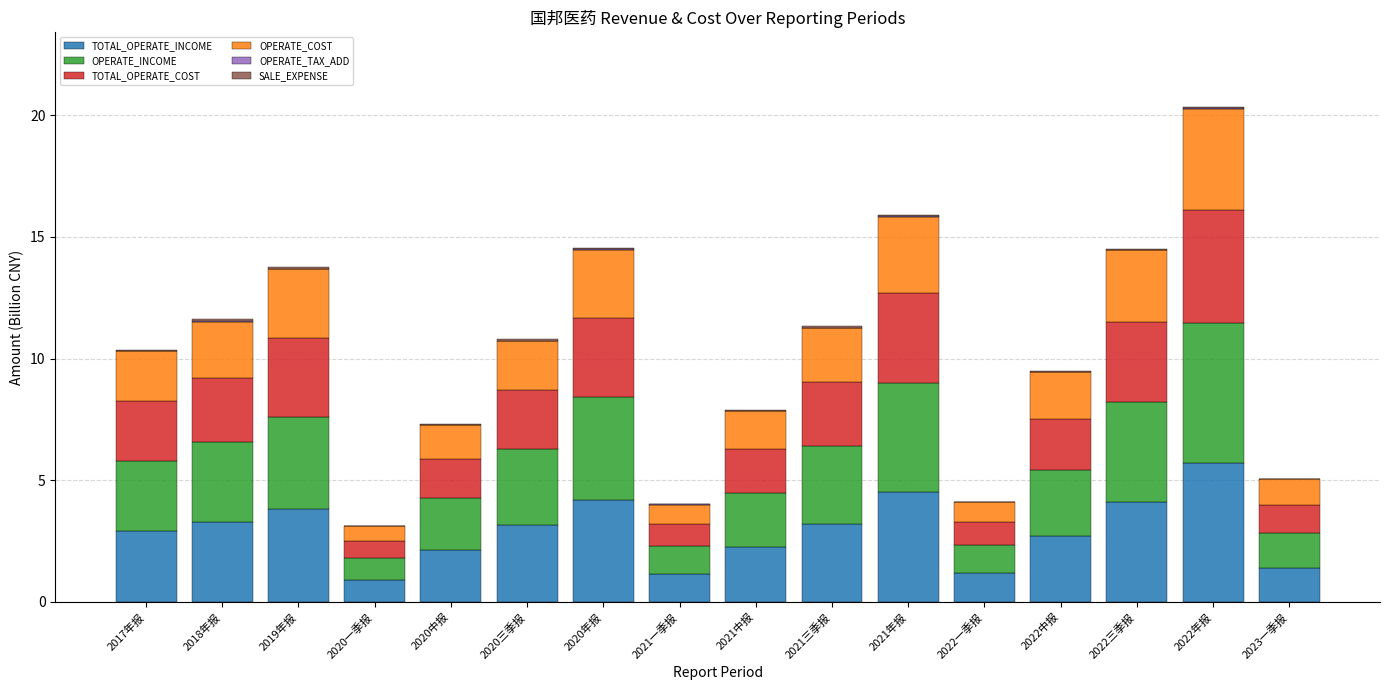

What is the total value across all series at 2021一季报?

4.0